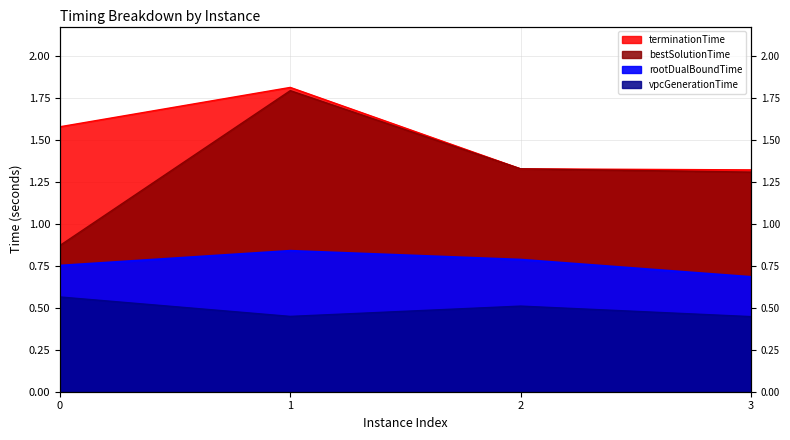

What is the spread (max minus min) of values at 3?

0.9